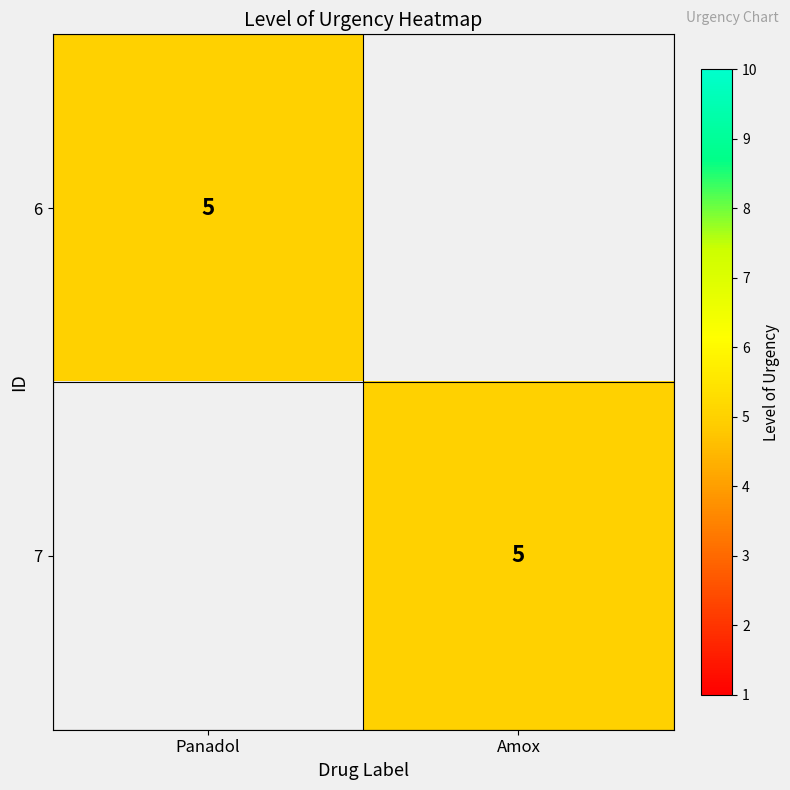

Is it true that 6 equals 5 at Panadol?

True